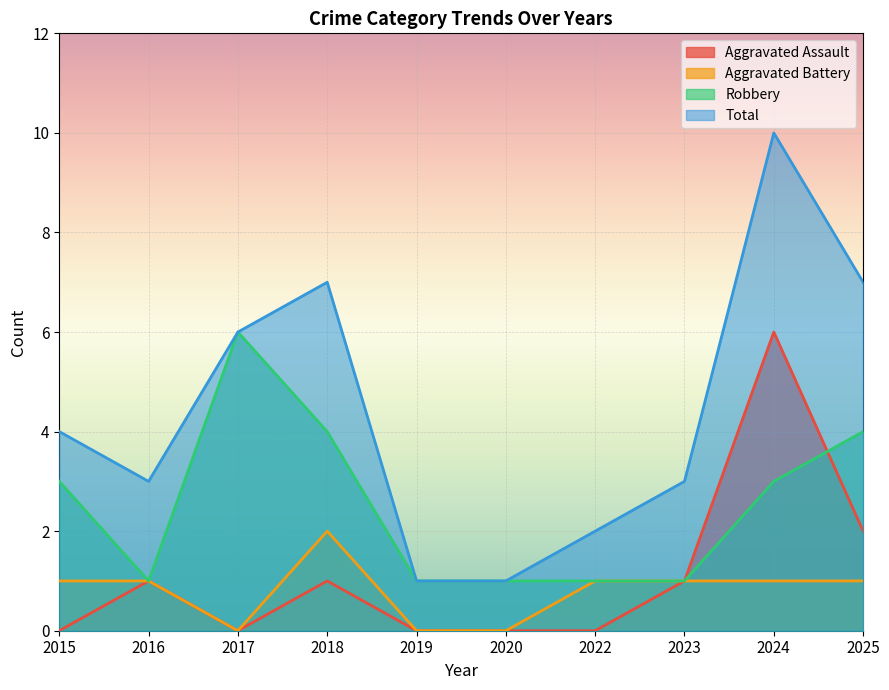

Reading right to left, what are all the values shown in this chart?

Aggravated Assault: 2	6	1	0	0	0	1	0	1	0
Aggravated Battery: 1	1	1	1	0	0	2	0	1	1
Robbery: 4	3	1	1	1	1	4	6	1	3
Total: 7	10	3	2	1	1	7	6	3	4